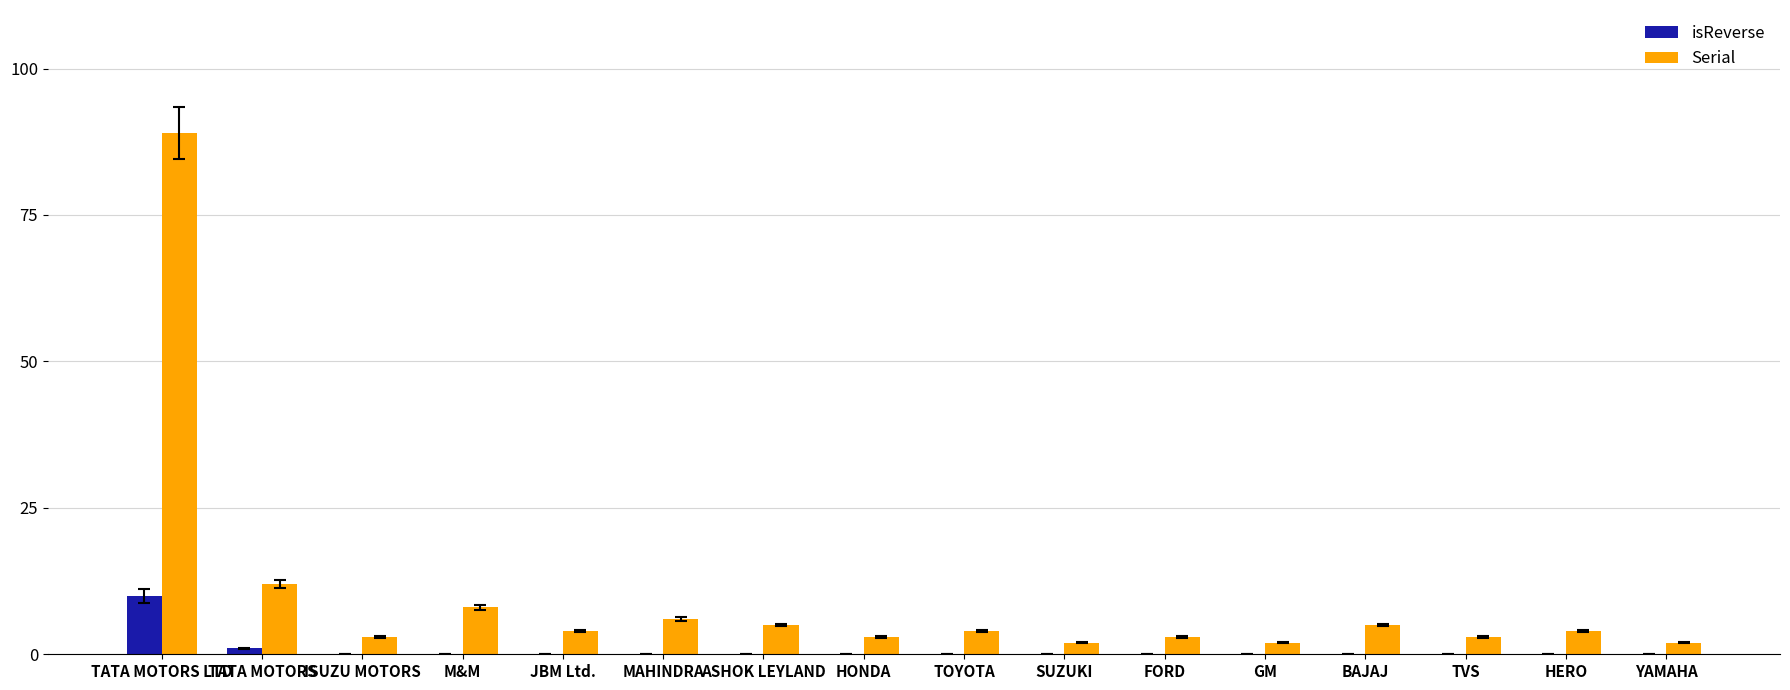

Which series has the widest spread of values?

Serial